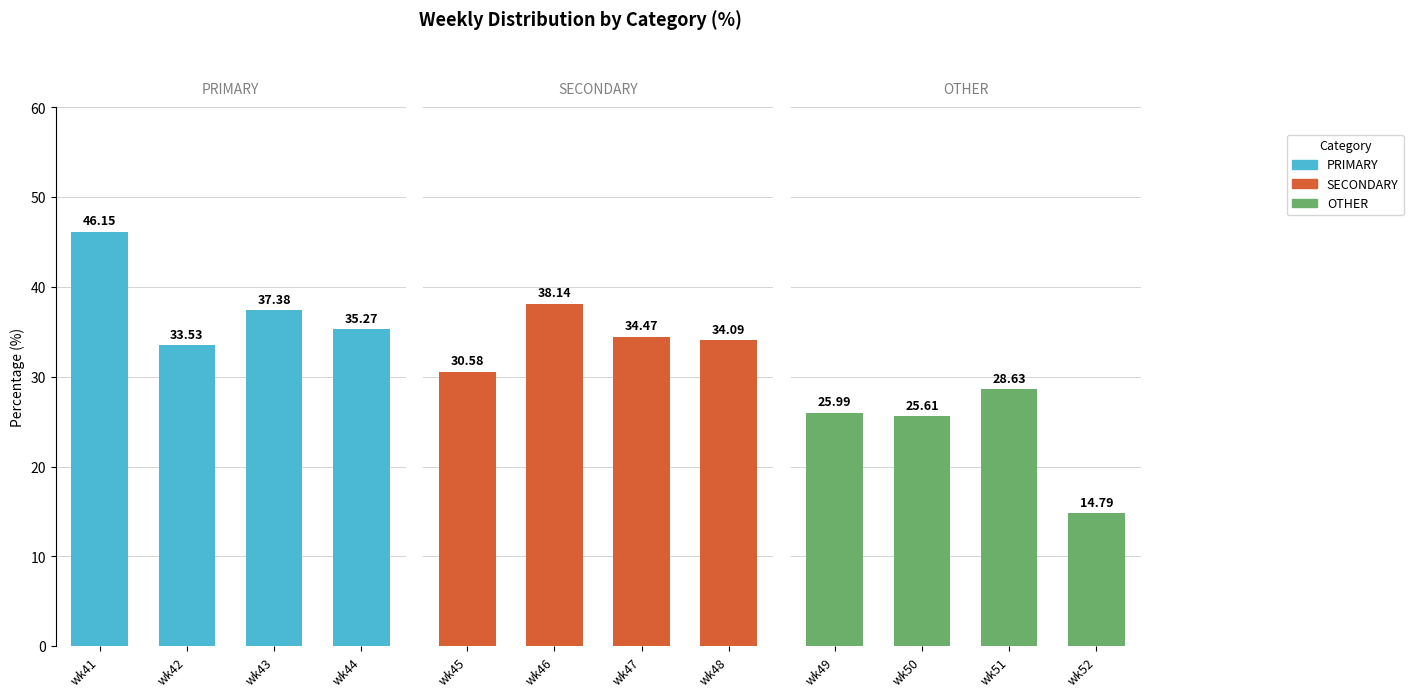

Does the chart contain stacked bars?

No